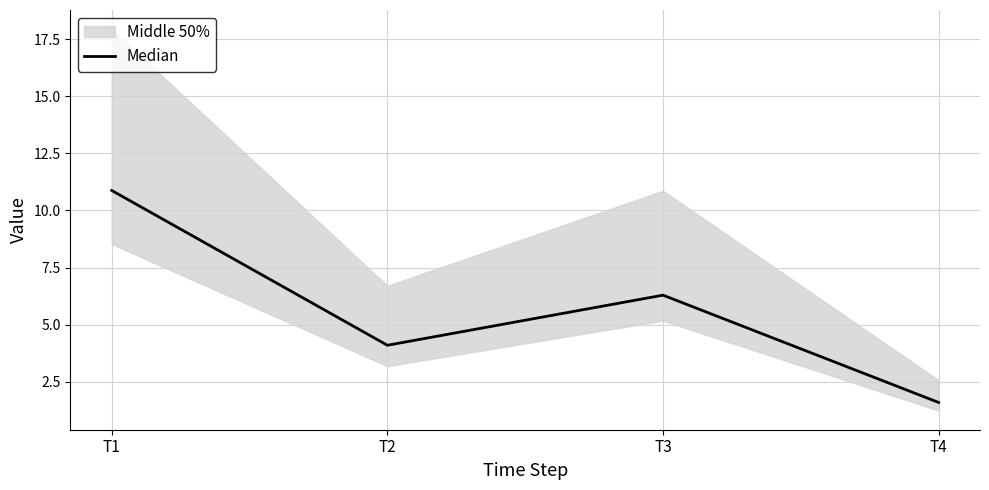

List the labels in order of value, largest first.

T1, T3, T2, T4